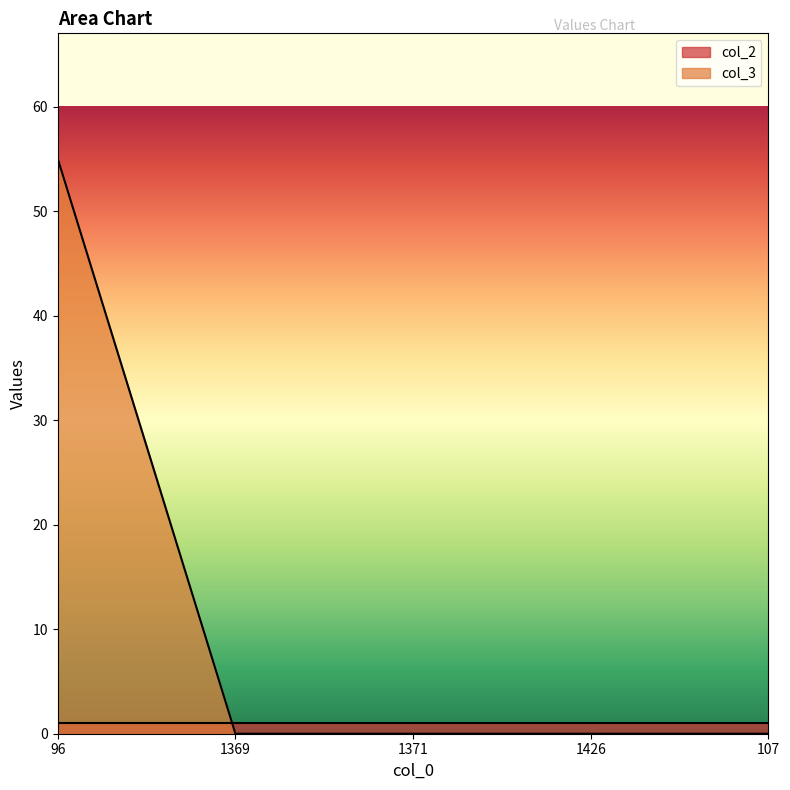

What is the label of the 5th point from the right?

96